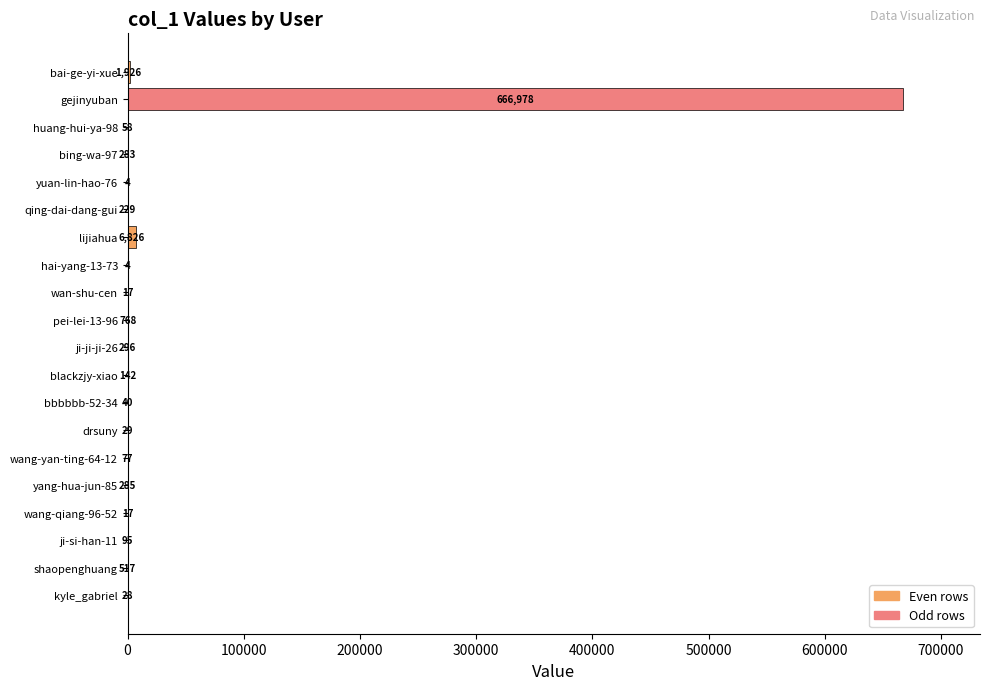

Which has a higher value, ji-si-han-11 or shaopenghuang?

shaopenghuang